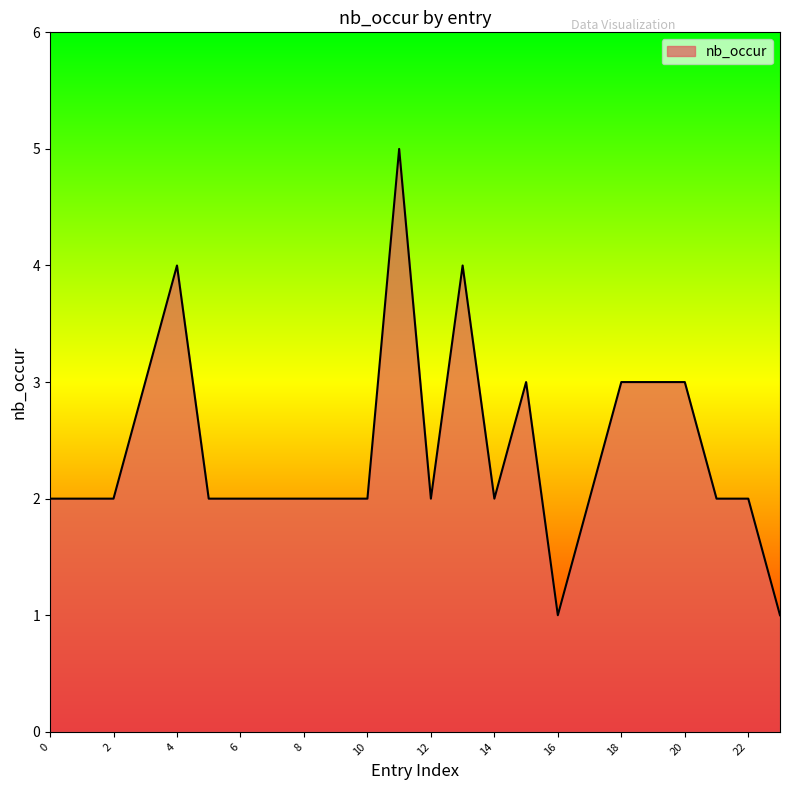

What is the difference between the maximum and minimum values?

4